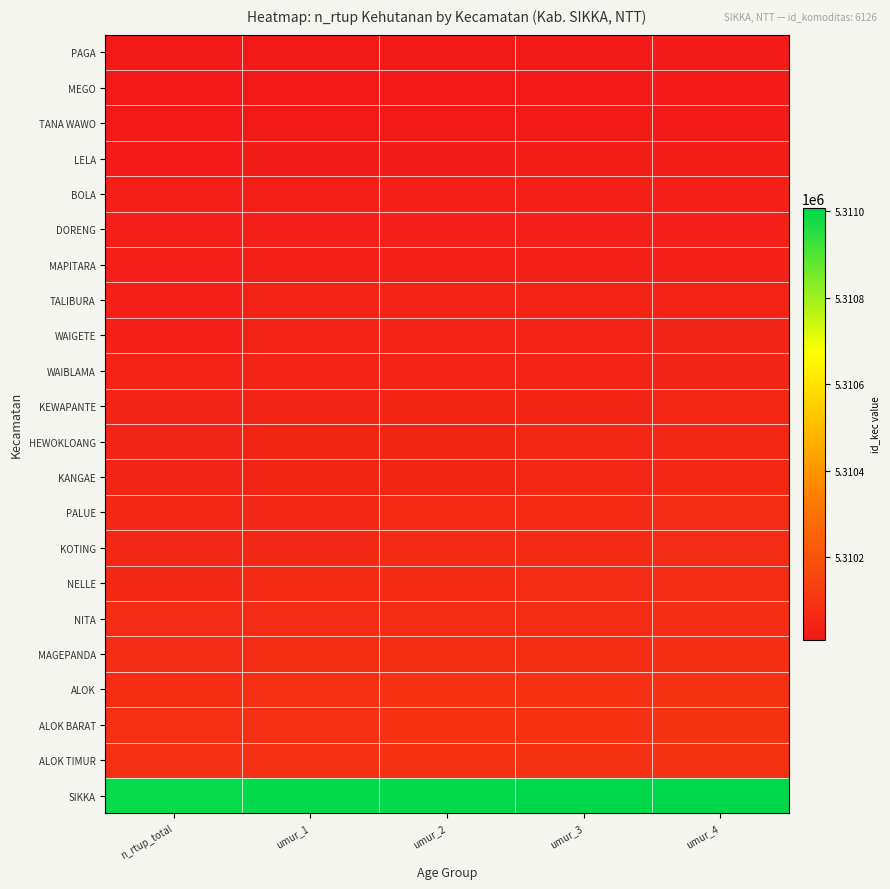

At which category is the sum across all series the highest?

umur_4